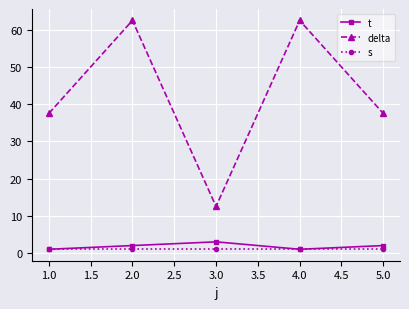

What is the maximum value shown in the chart?

62.5